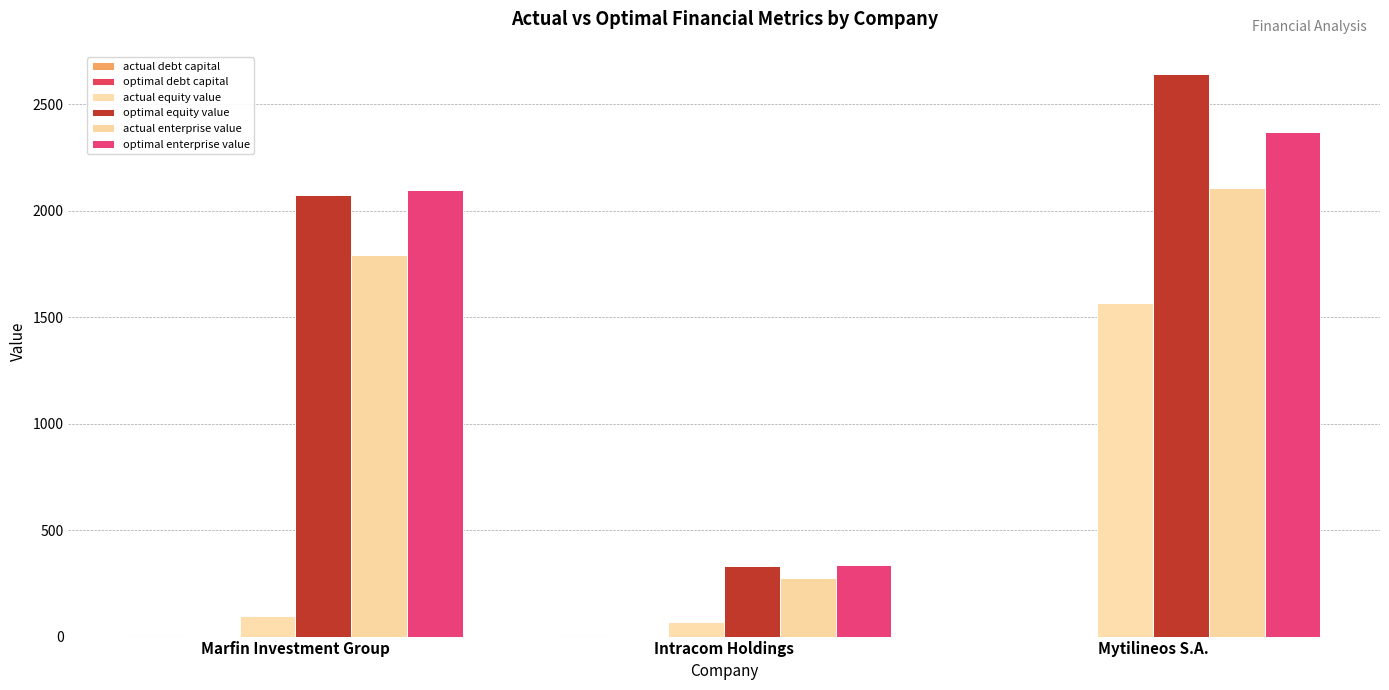

Count the number of categories in the chart.

3